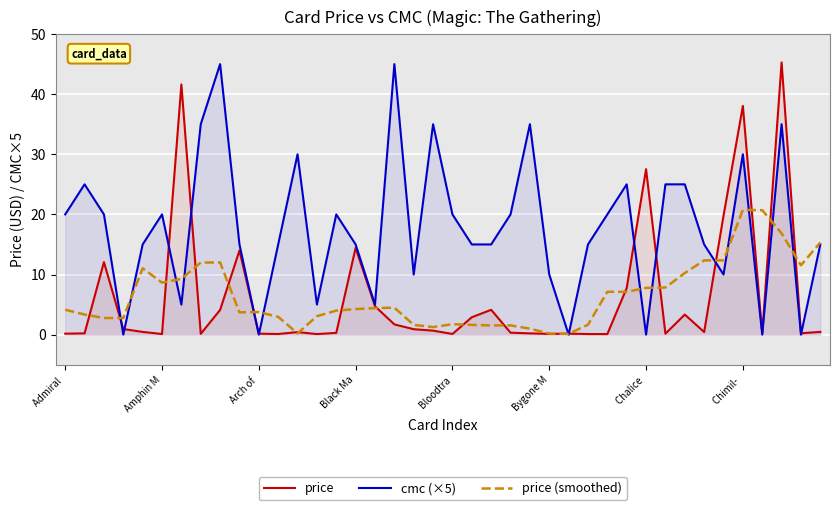

At which category is the sum across all series the highest?

37